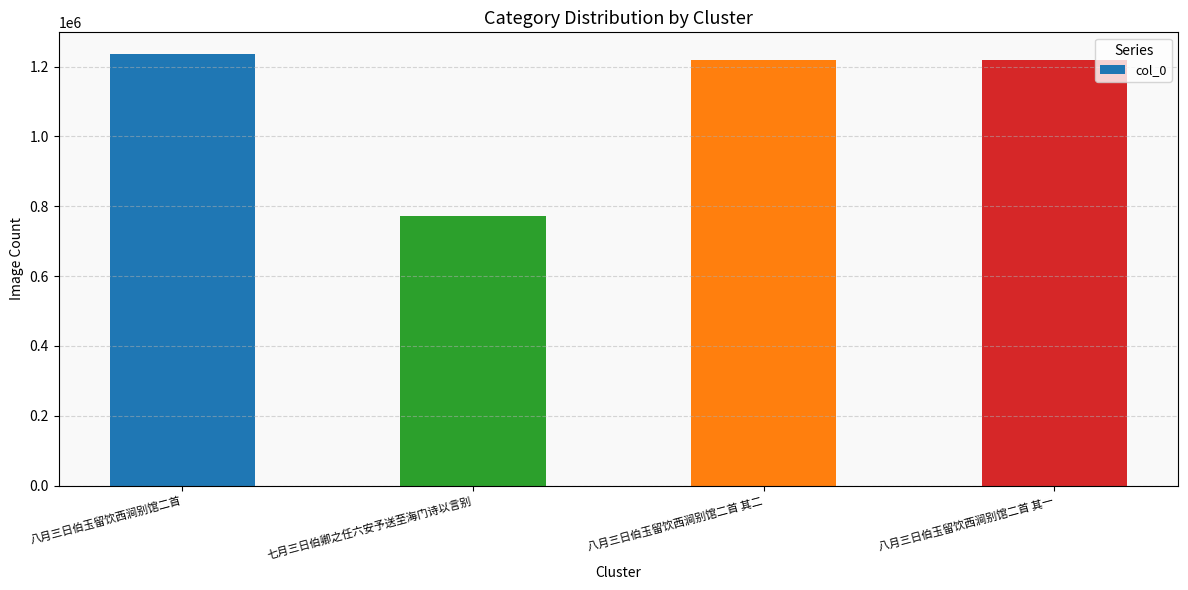

What is the smallest value displayed?

772753